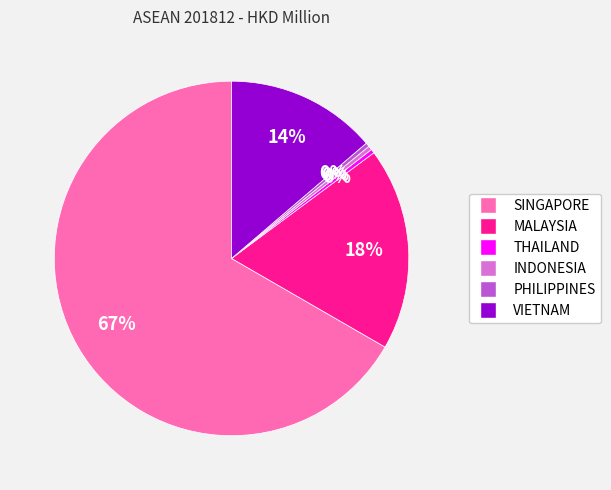

How many segments does this pie chart have?

6